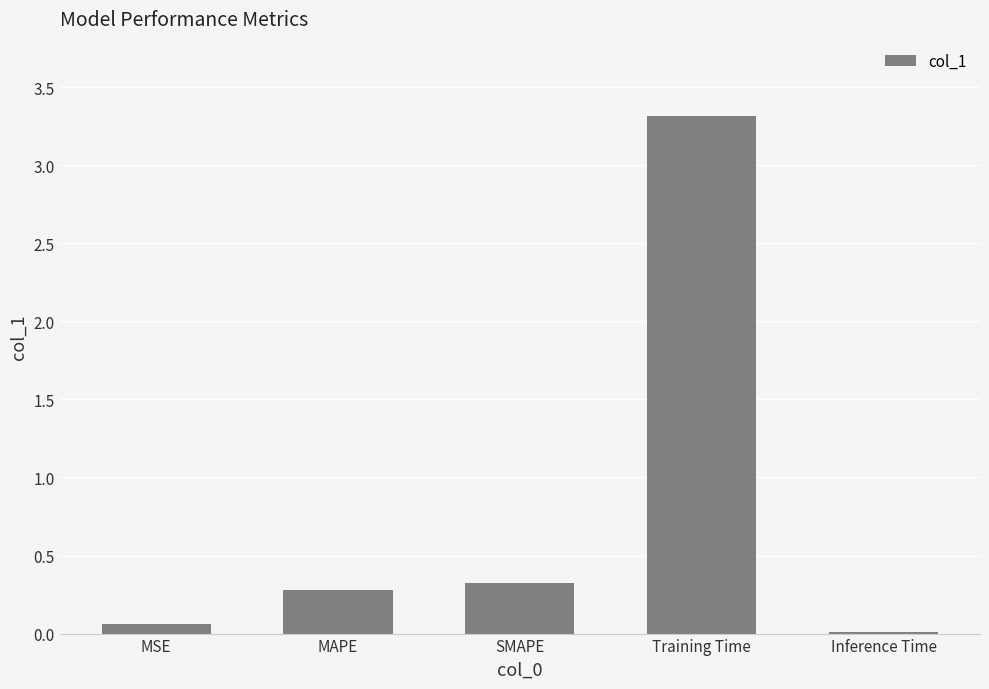

Which label corresponds to the largest value in the chart?

Training Time